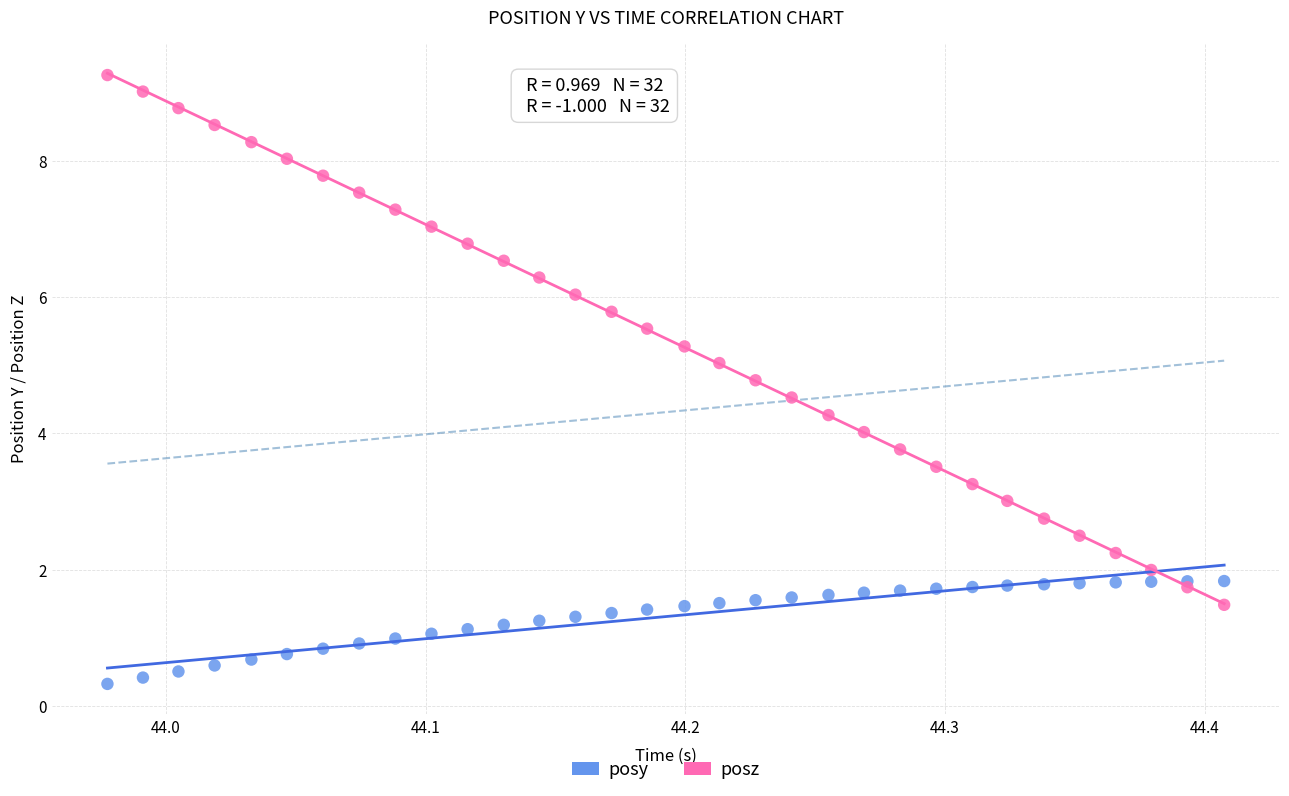

Which series reaches the minimum Y coordinate?

posy